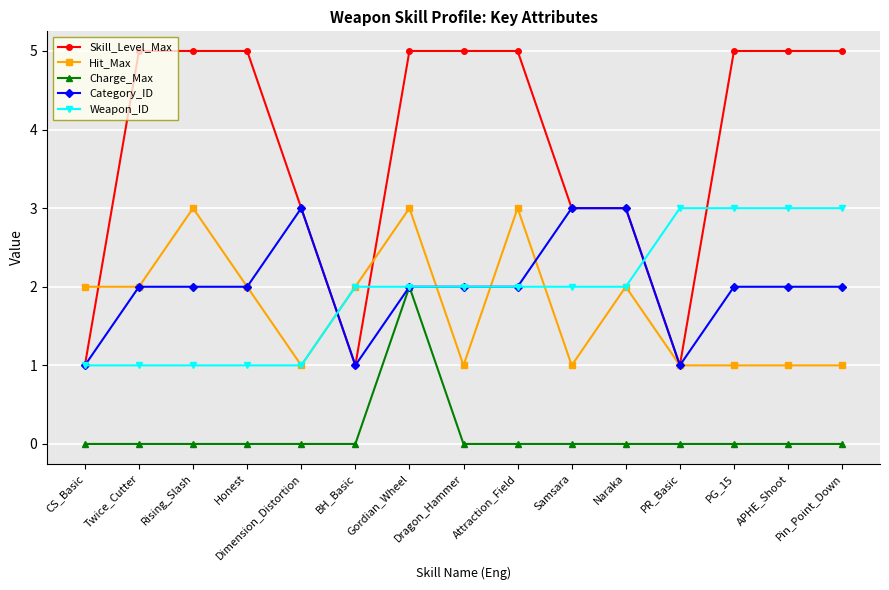

Which series has the largest total across all categories?

Skill_Level_Max